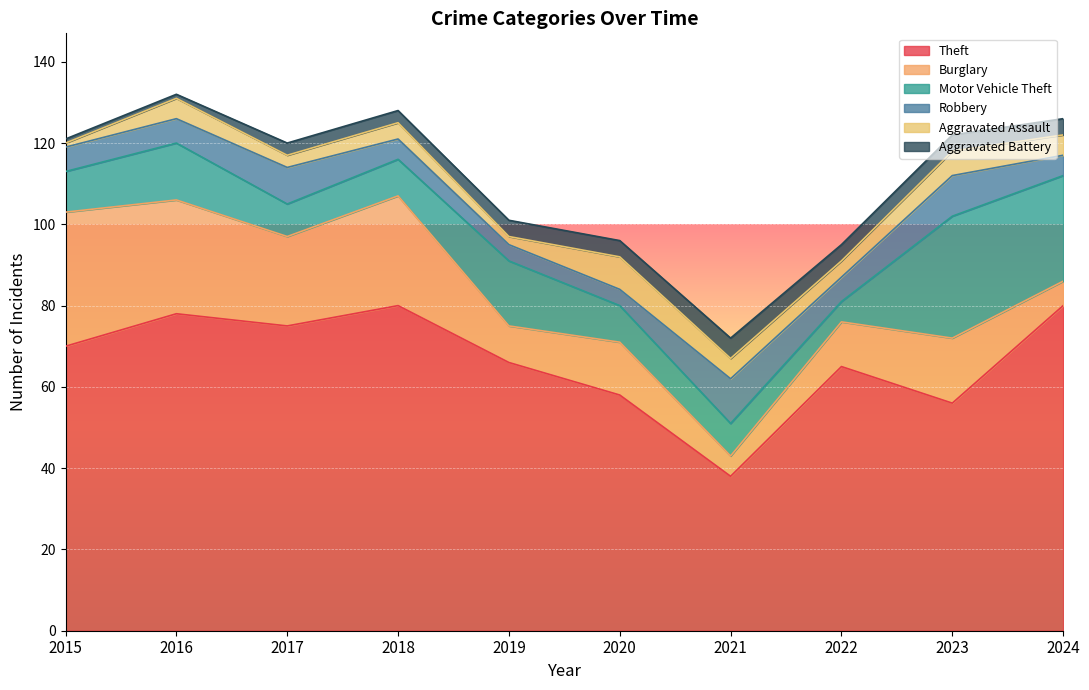

What is the greatest value displayed?

80